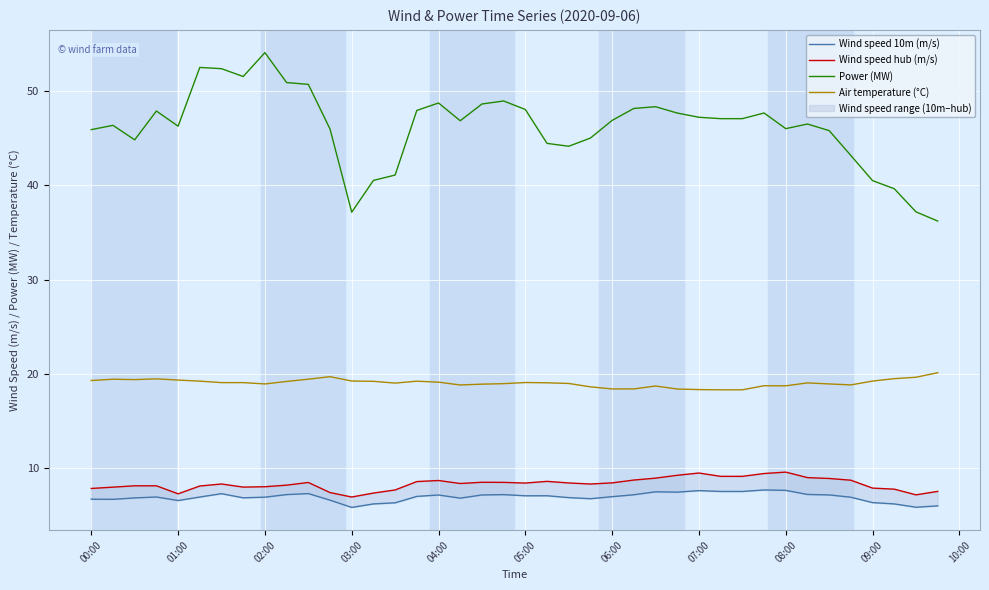

Which category has the highest value in the Power (MW) series?

02:00